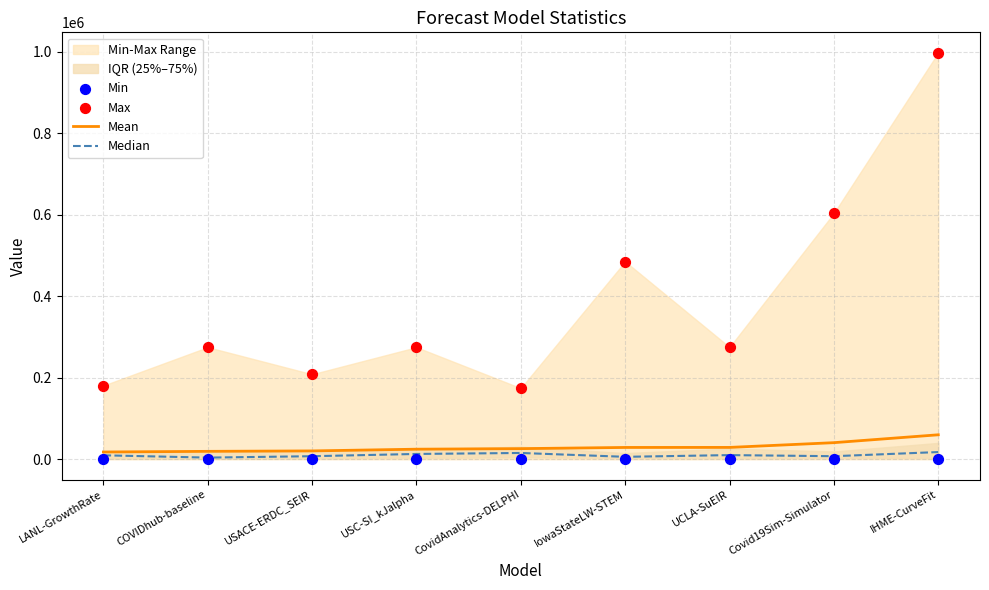

What is the total value across all series at UCLA-SuEIR?

314769.4